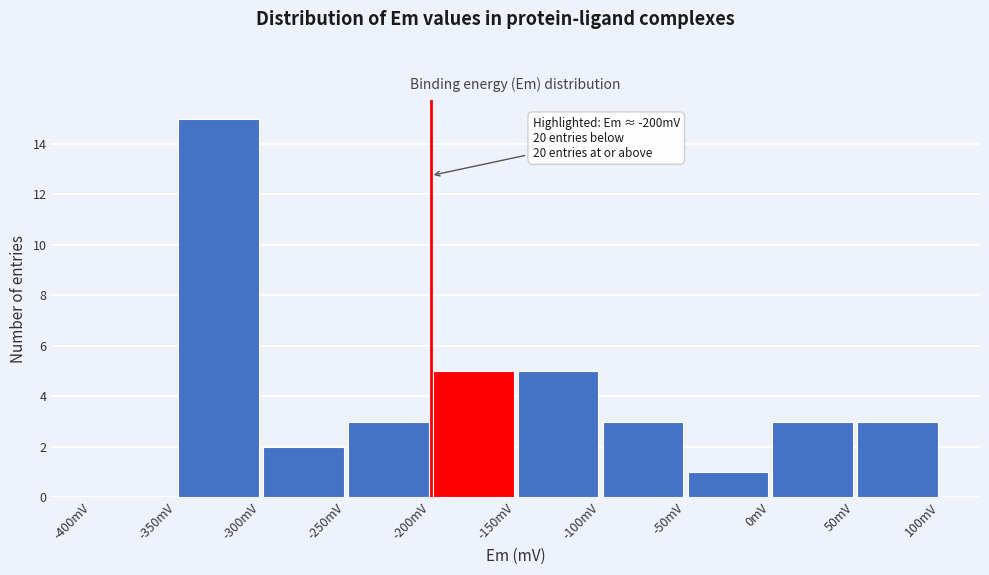

Which range on the x-axis has the tallest bar?

-350 to -300